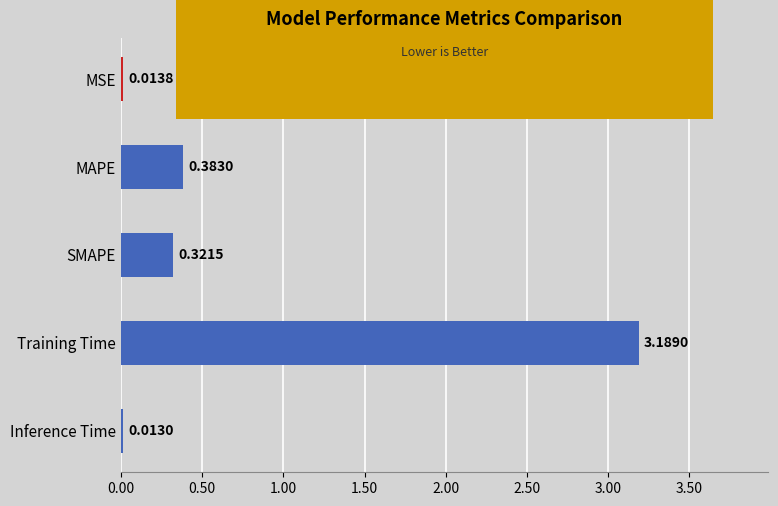

What is the average value?

0.8